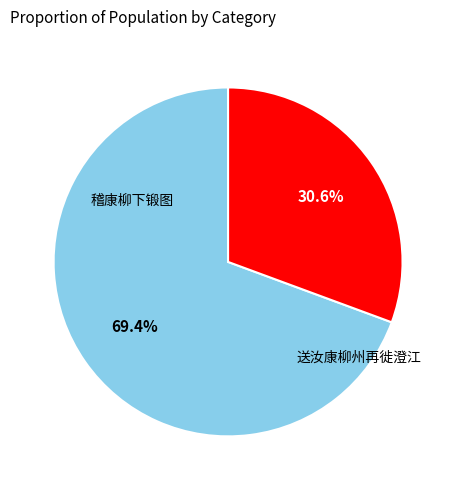

How many slices are in this pie chart?

2